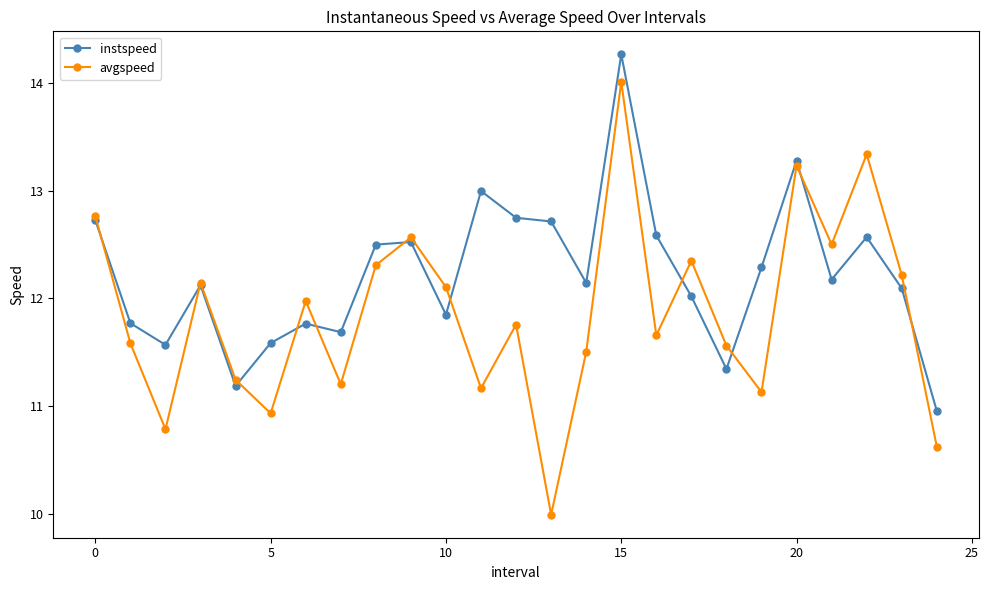

What is the value of the avgspeed point at the 22nd from the left?

12.5